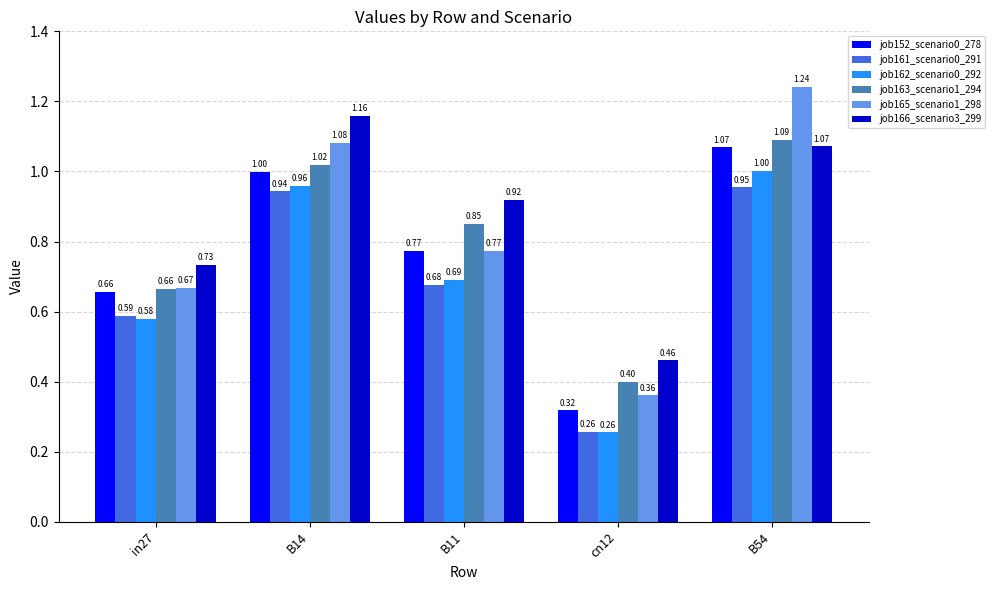

Is it true that job163_scenario1_294 equals 0.7 at cn12?

False